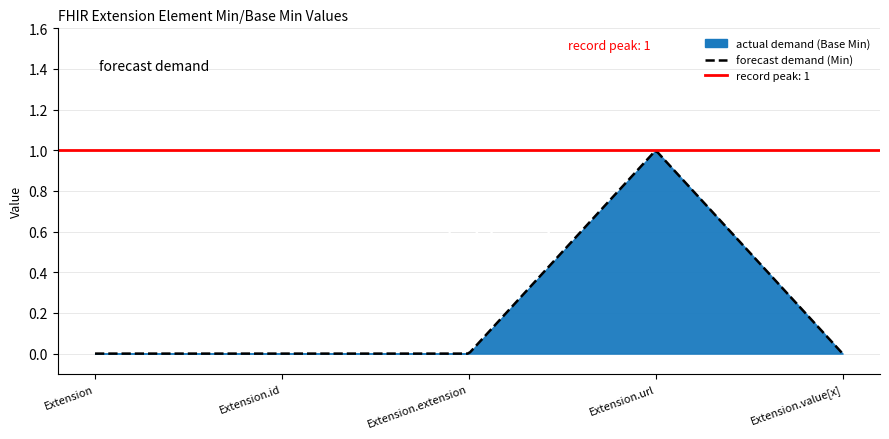

What is the label of the 5th point from the left?

Extension.value[x]